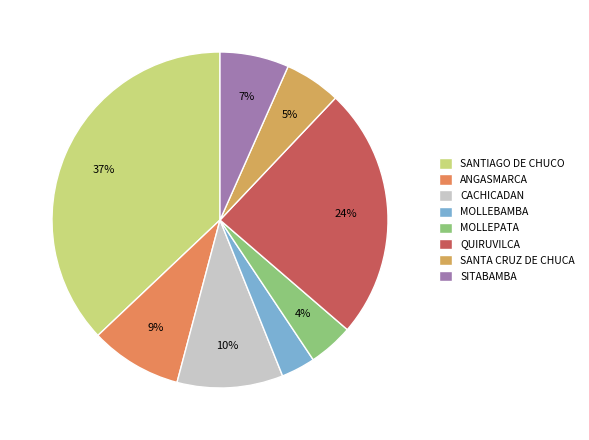

How many segments does this pie chart have?

8